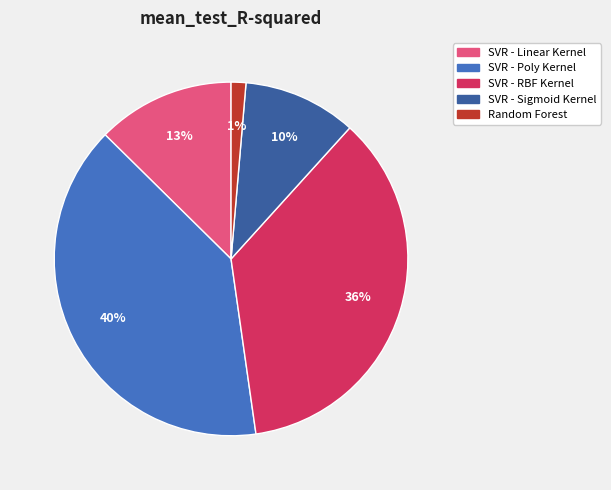

Does Random Forest represent more than half of the total?

No